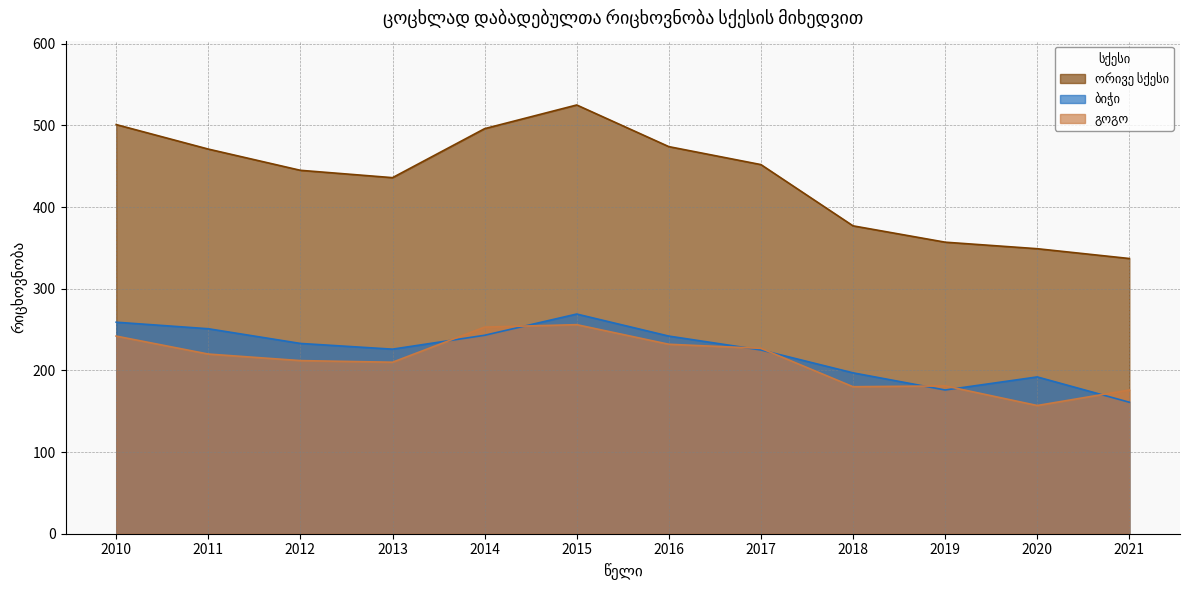

At how many categories does at least one series exceed 304?

12